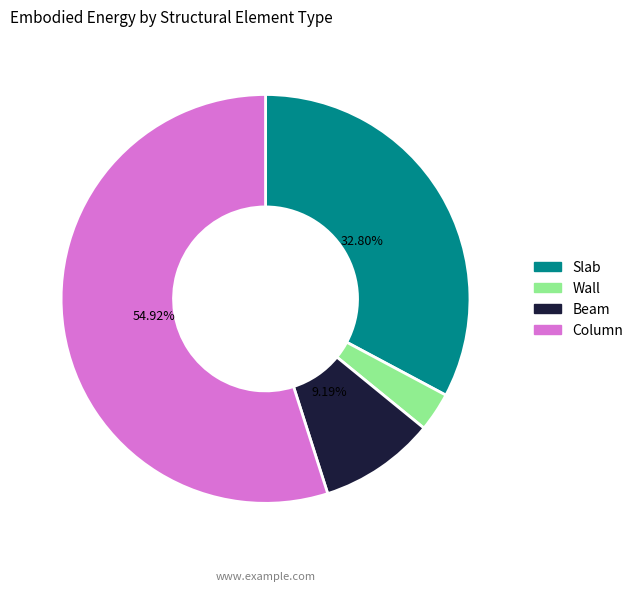

Between Column and Wall, which is larger?

Column